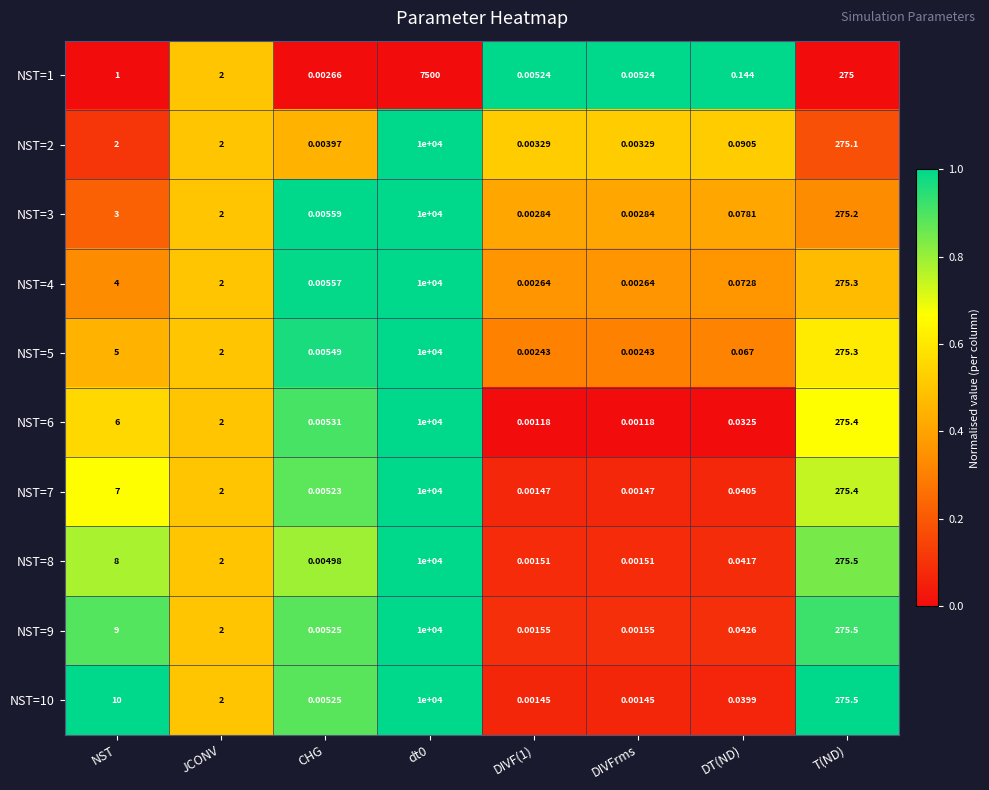

Rank the series at DIVFrms from highest to lowest value.

NST=1, NST=2, NST=3, NST=4, NST=5, NST=9, NST=8, NST=7, NST=10, NST=6